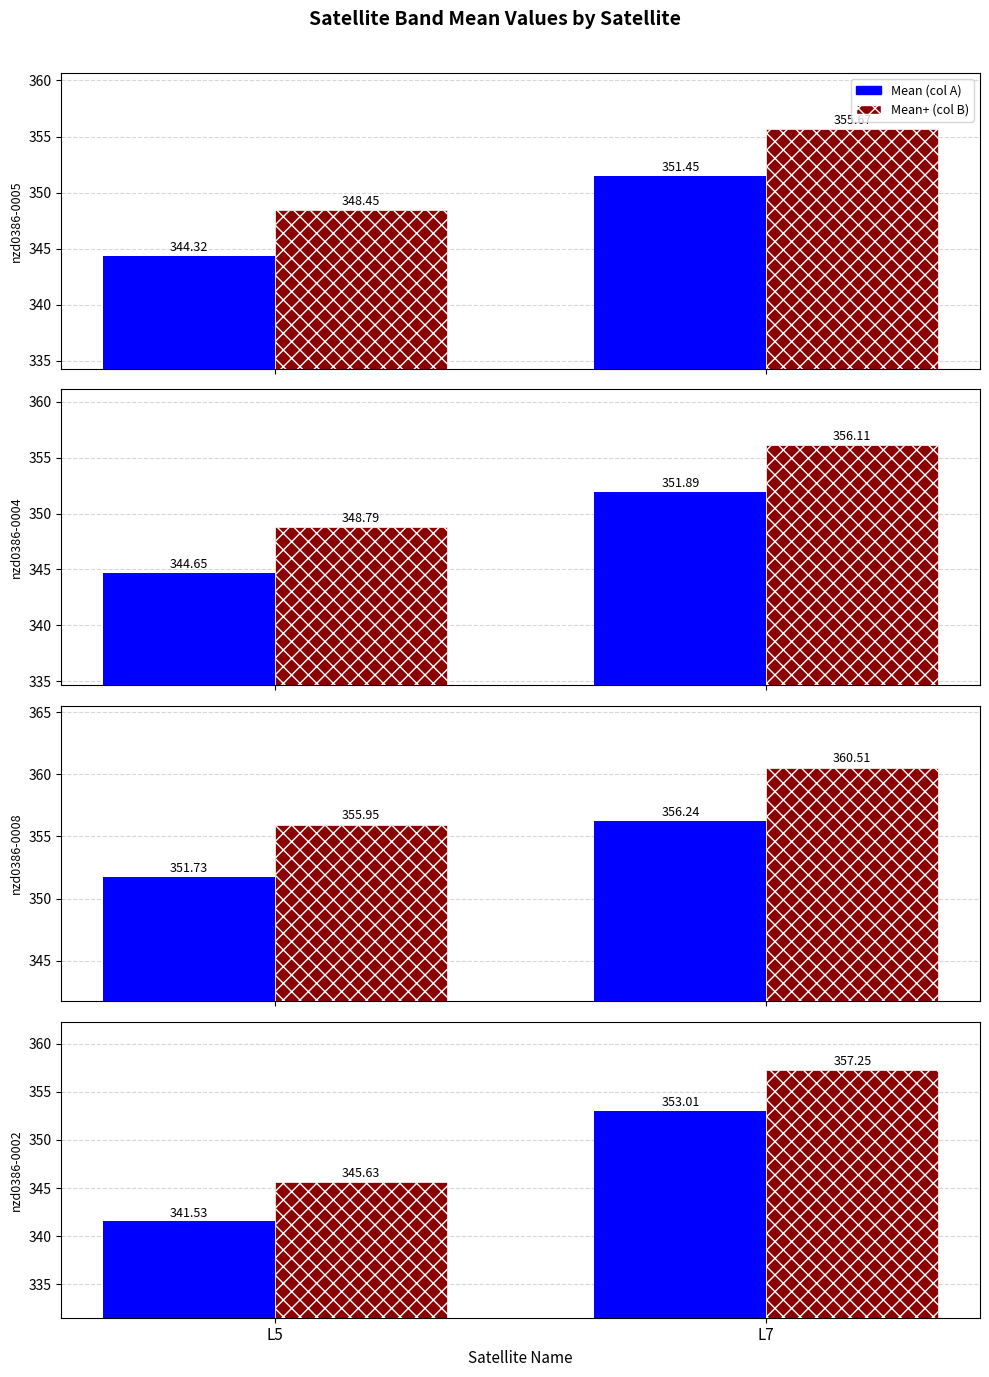

The L5/L7 Mean series shows 353.0 at L7. True or false?

True